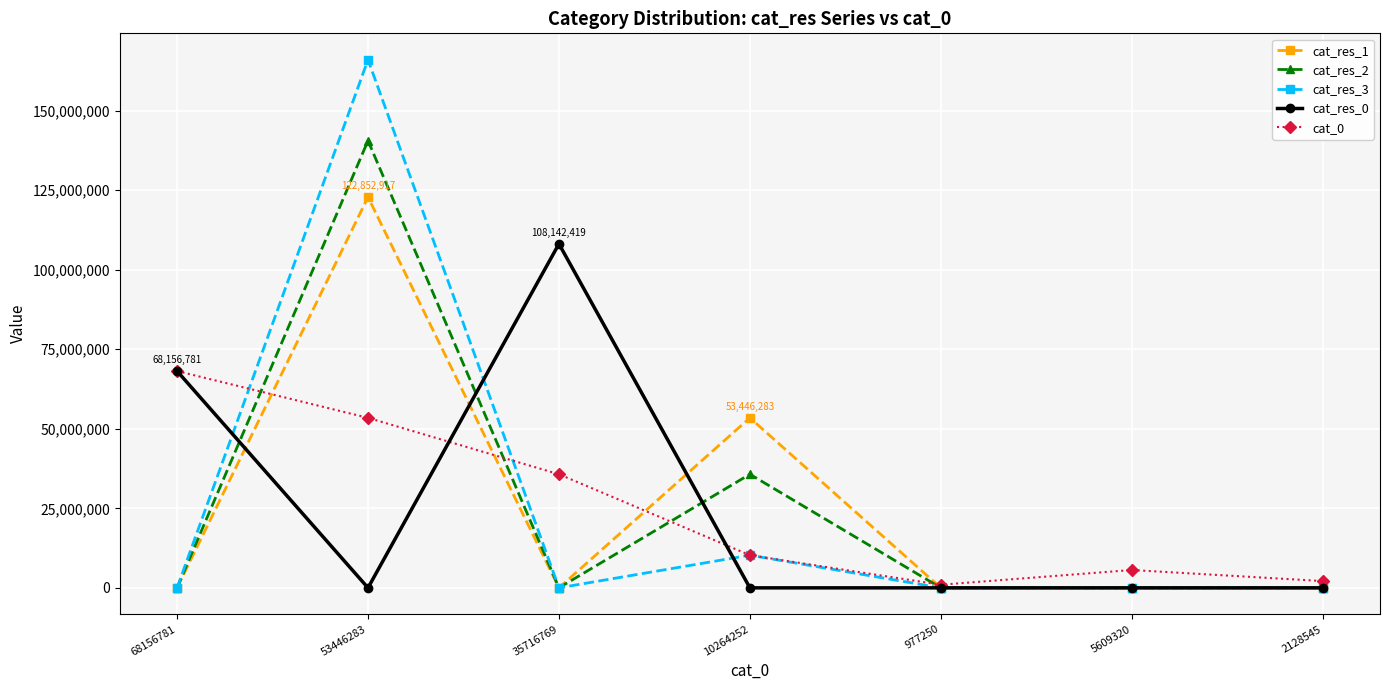

Where is cat_res_3 nearest to the value 83017474?

10264252